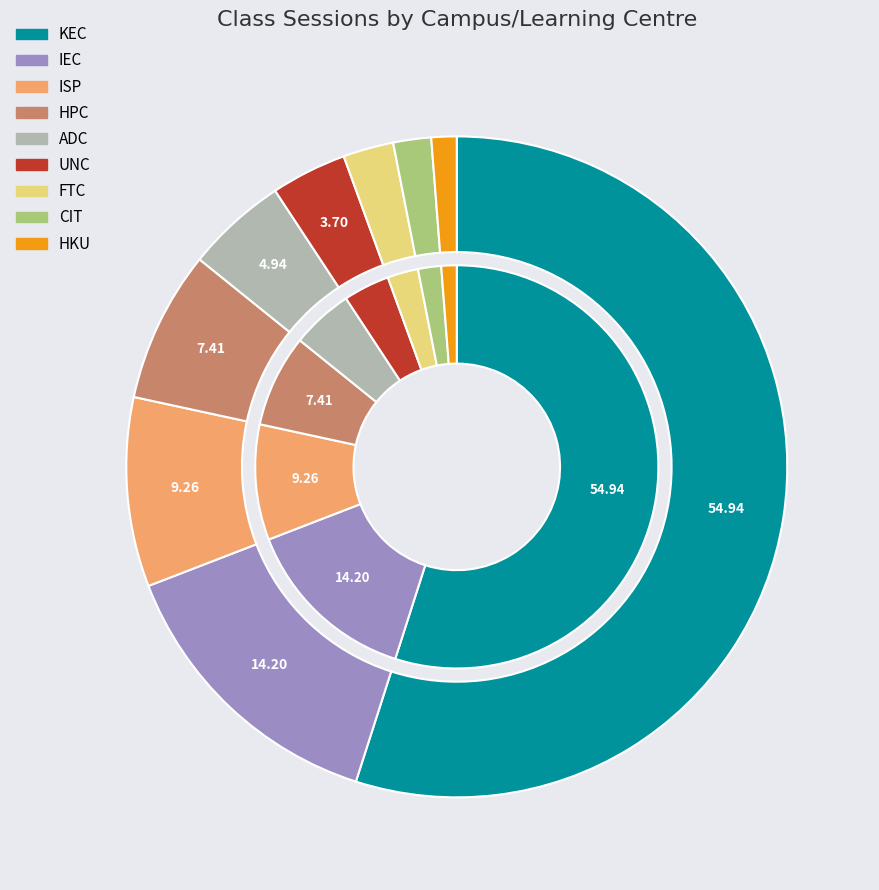

What is the largest slice in the pie chart?

KEC